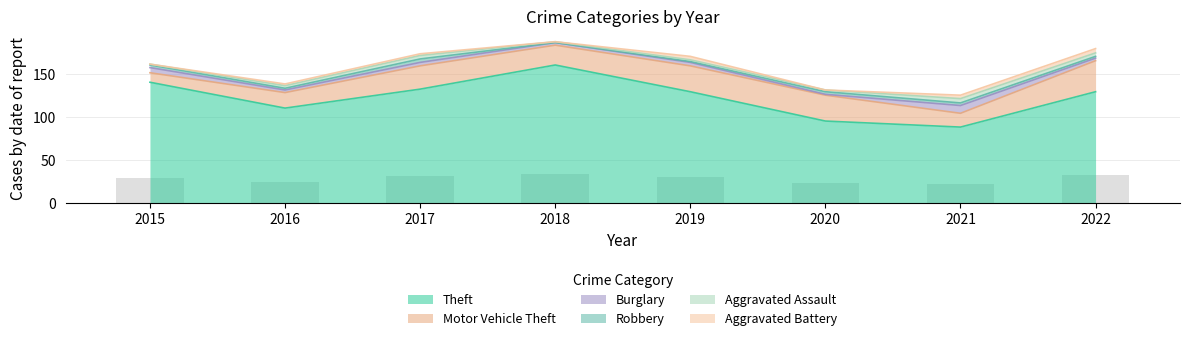

The Burglary series shows 5 at 2016. True or false?

False